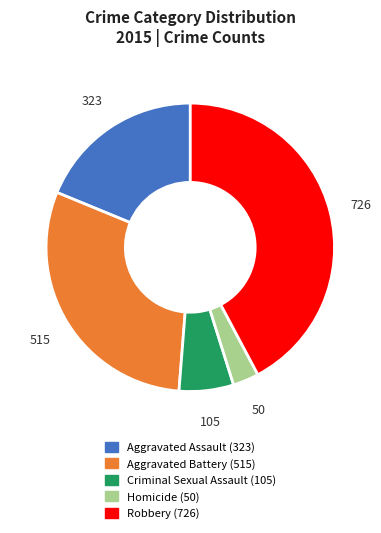

What is the smallest slice in the pie chart?

Homicide